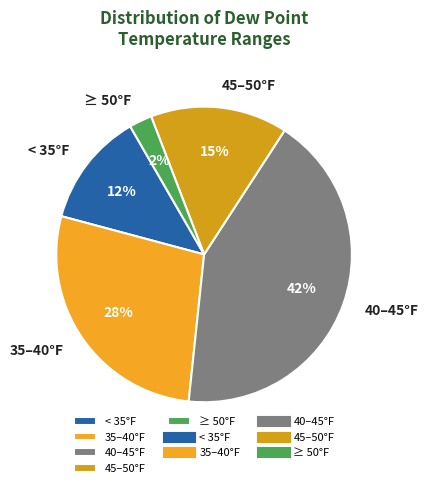

Do ≥ 50°F and 40–45°F together represent more than half of the pie?

No